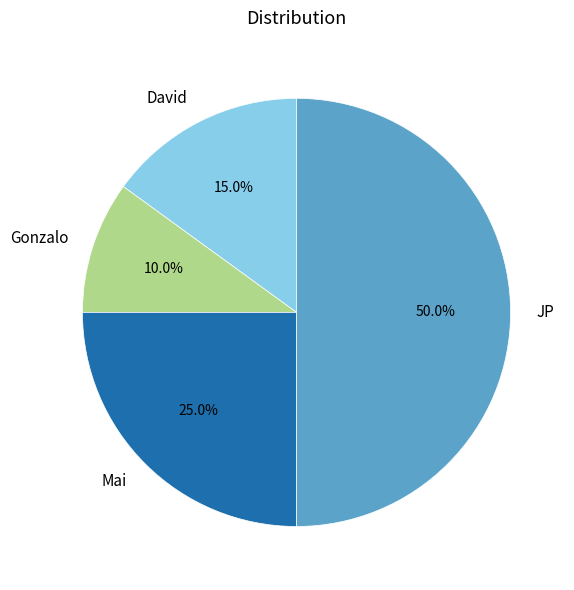

Between Mai and JP, which is larger?

JP